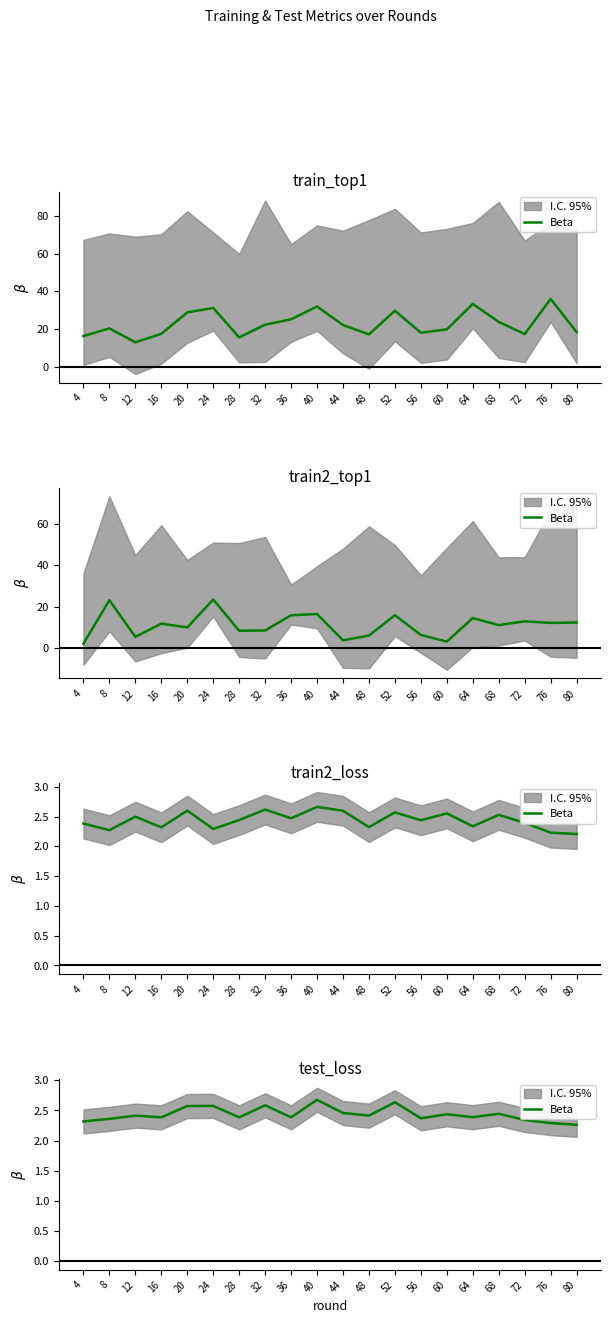

Does the chart display data point markers on the line(s)?

No